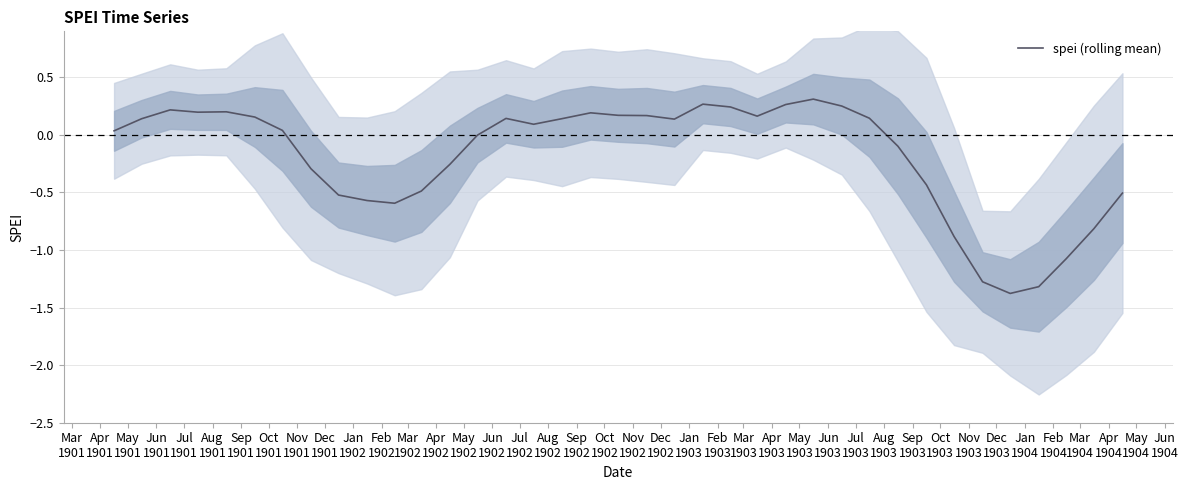

What is the minimum value for spei (rolling mean)?

-1.4